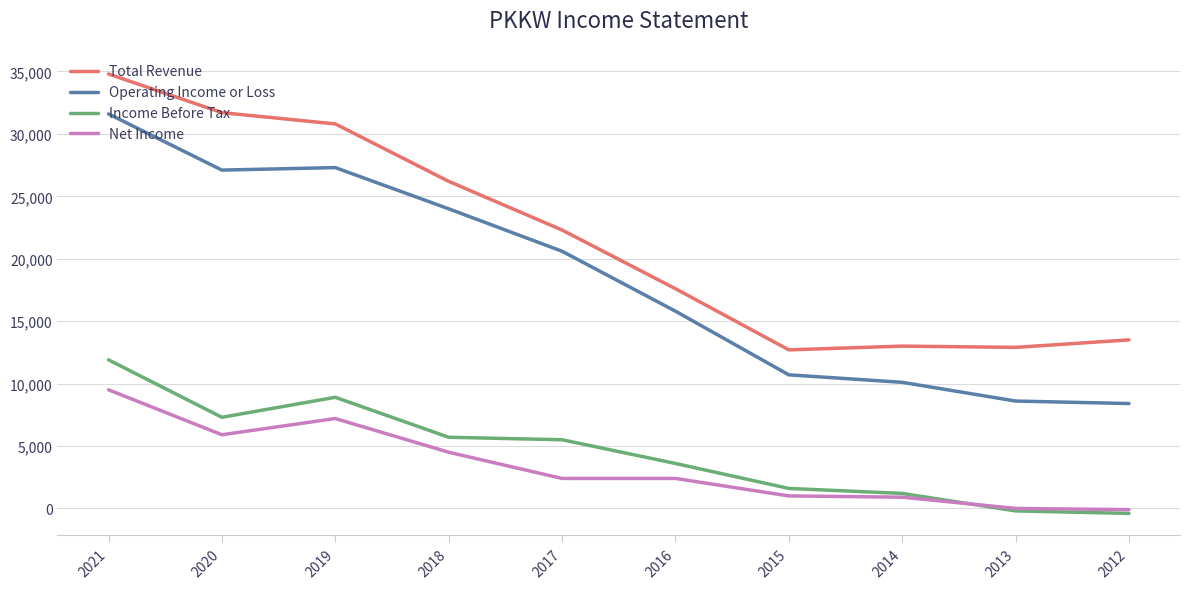

What is the sum of all Operating Income or Loss values?

184200